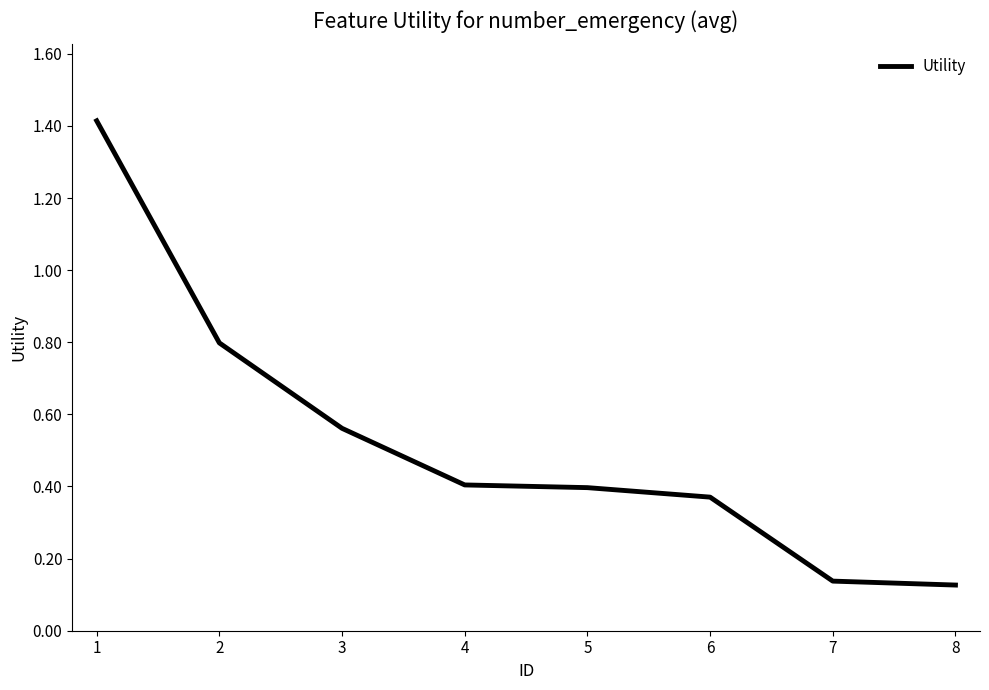

True or false: there are more than 2 points higher than both neighbors.

False